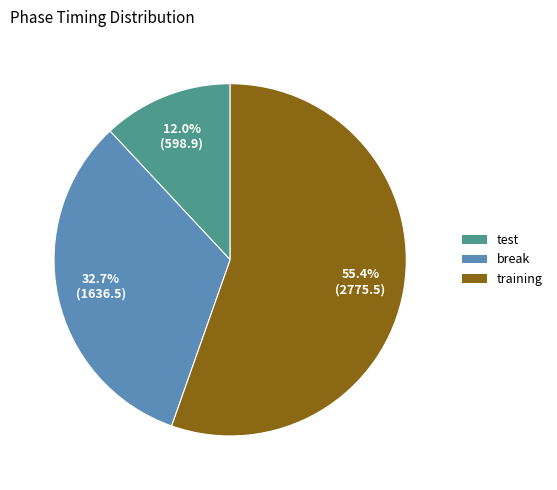

What percentage is the test slice, to the nearest percent?

12%